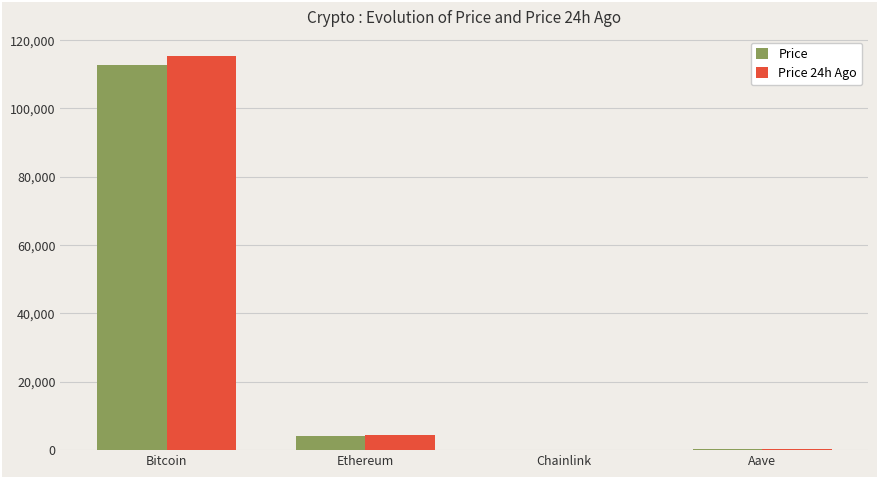

Which series has the widest spread of values?

Price 24h Ago